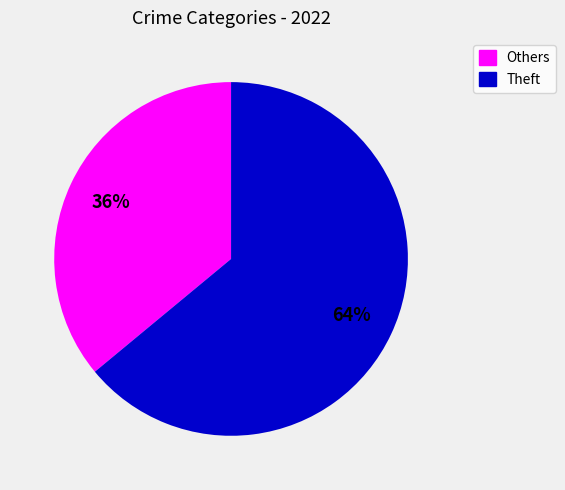

Is there any slice that represents more than half of the pie?

Yes